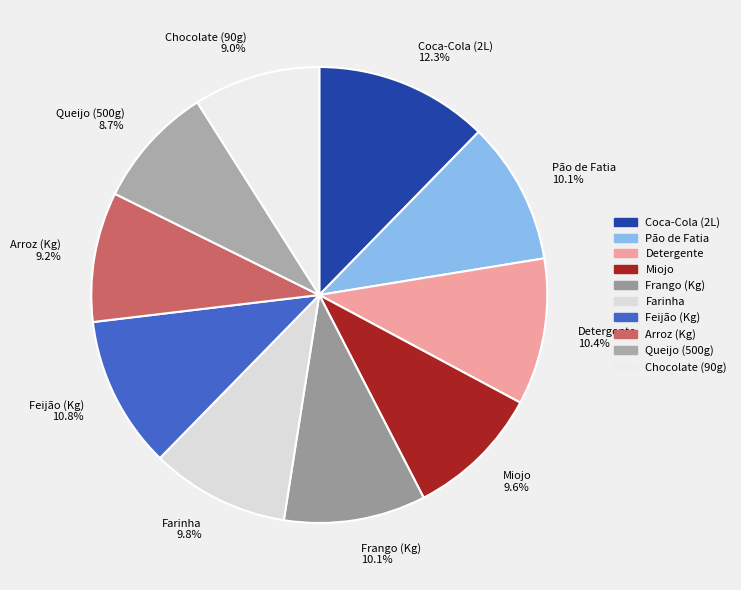

To the nearest percent, what percentage of the pie is Feijão (Kg)?

11%